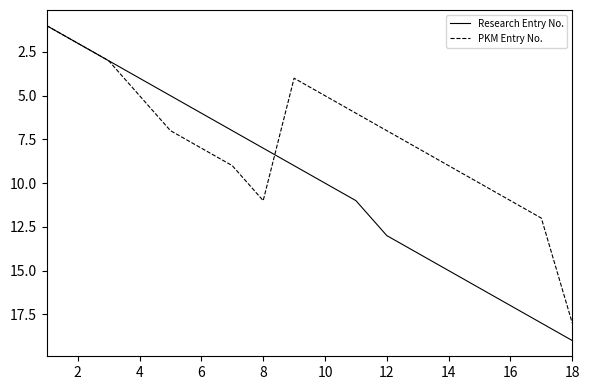

Which series has the largest range (max minus min)?

Research Entry No.